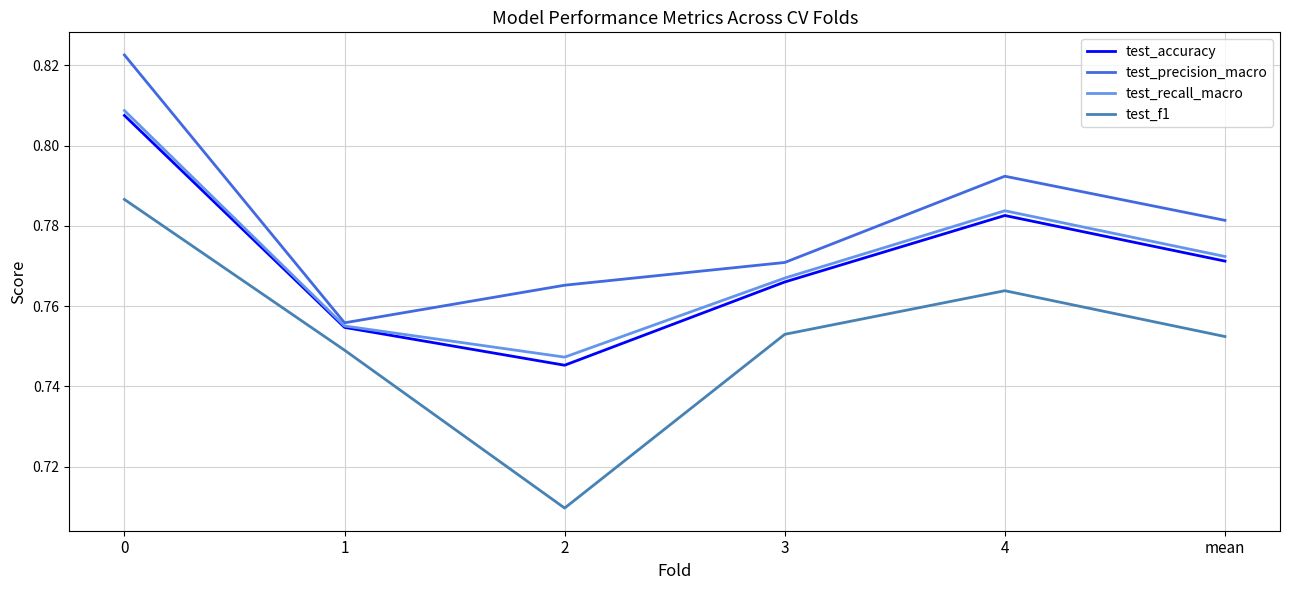

True or false: test_recall_macro and test_f1 cross at least once.

False